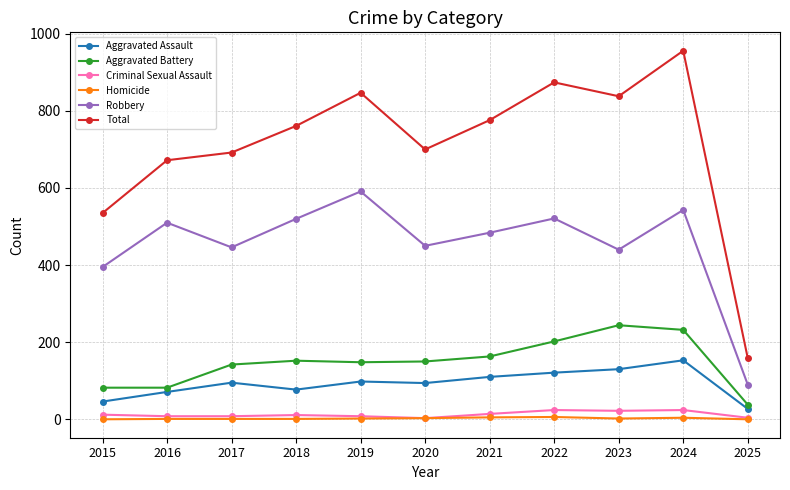

The Aggravated Assault series shows 77 at 2018. True or false?

True